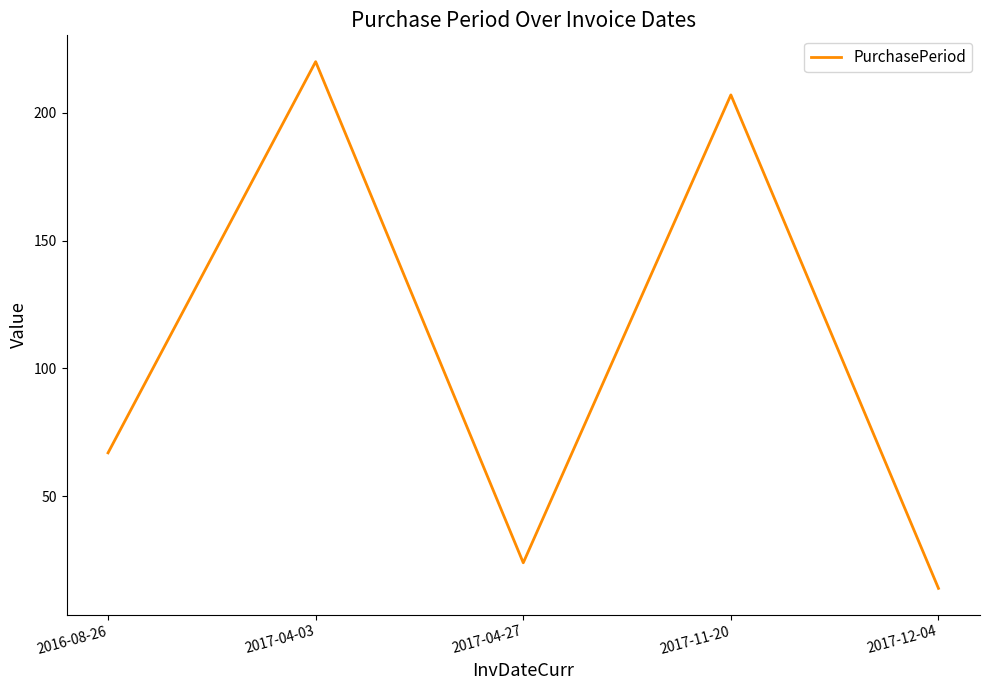

Between 2017-12-04 and 2017-04-03, which is larger?

2017-04-03